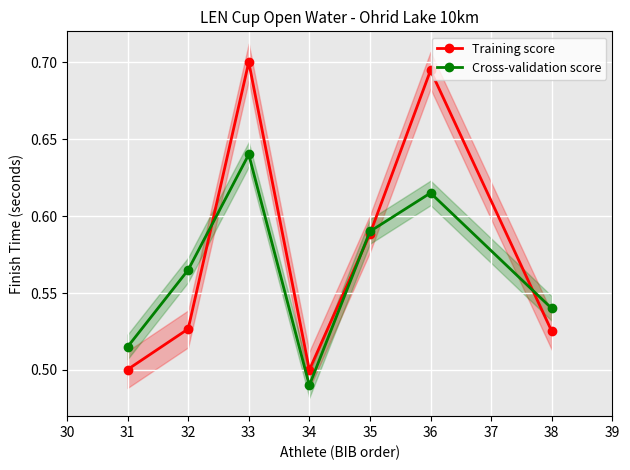

List the labels in order of Cross-validation score value, largest first.

33, 36, 35, 32, 38, 31, 34